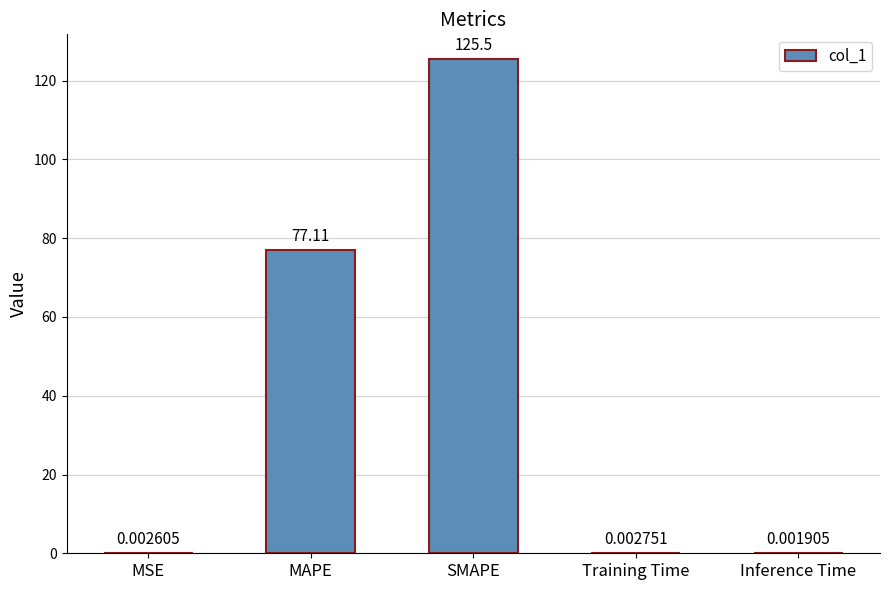

What is the sum of all values?

202.6